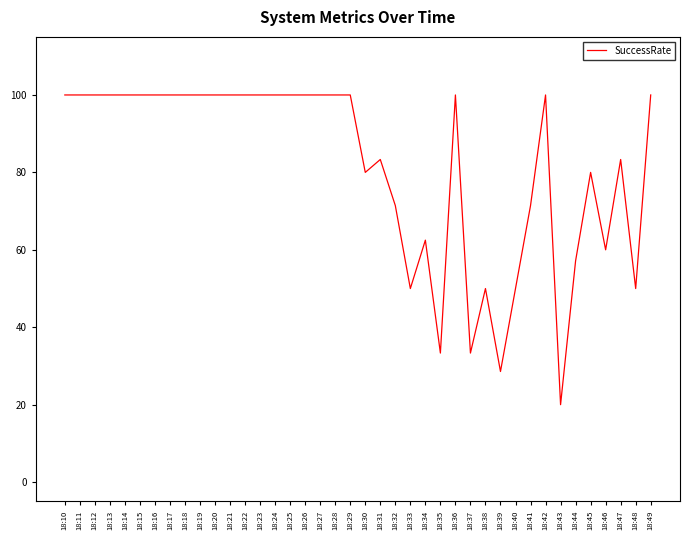

How many series are shown in this chart?

1